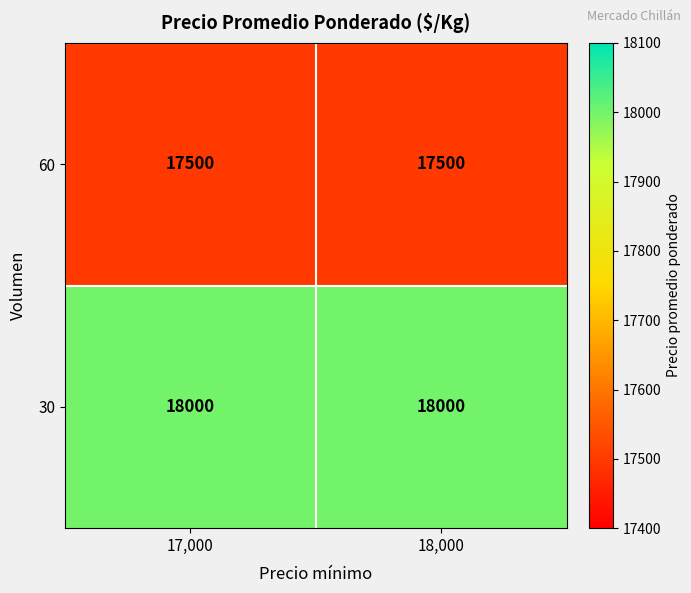

What is the greatest value displayed?

18000